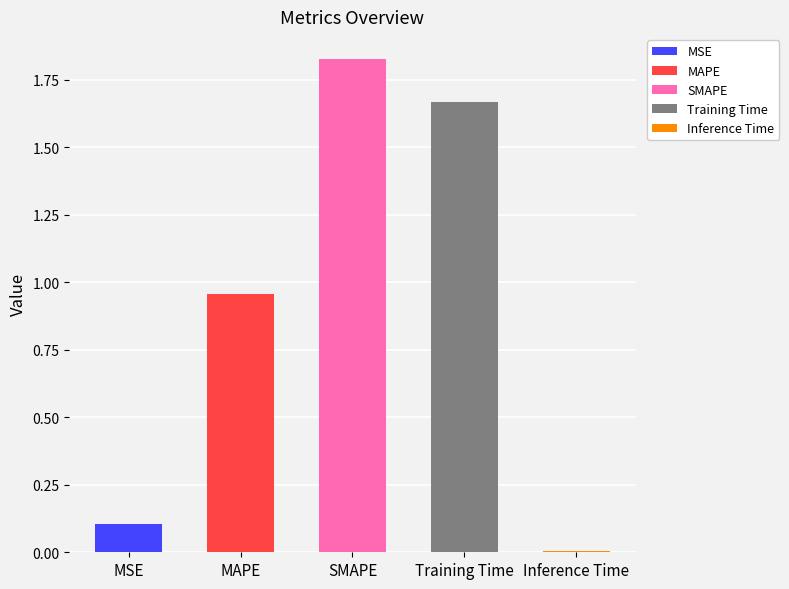

Reading left to right, extract all data points from this chart.

MSE=0.1	MAPE=1.0	SMAPE=1.8	Training Time=1.7	Inference Time=0.0